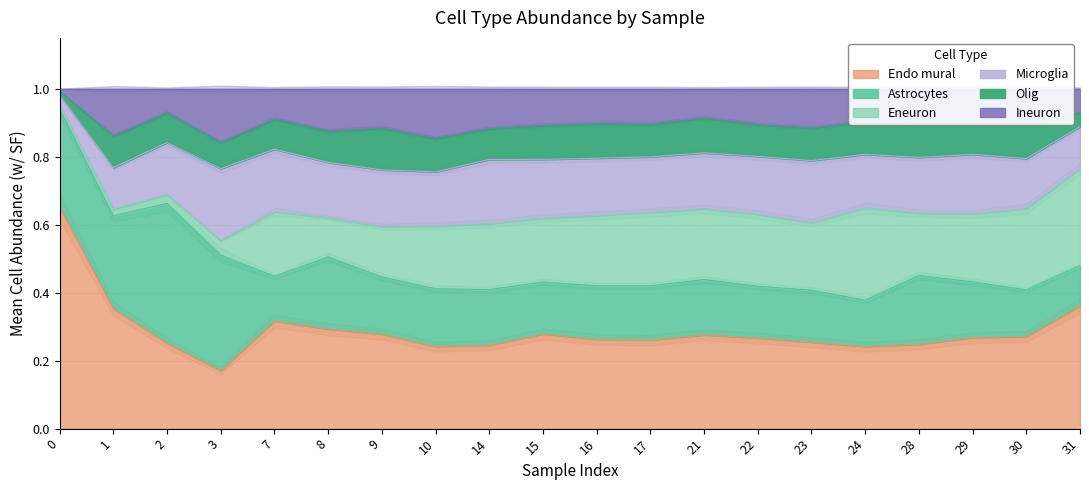

What is the value of the Olig point at the 13th from the left?

0.1